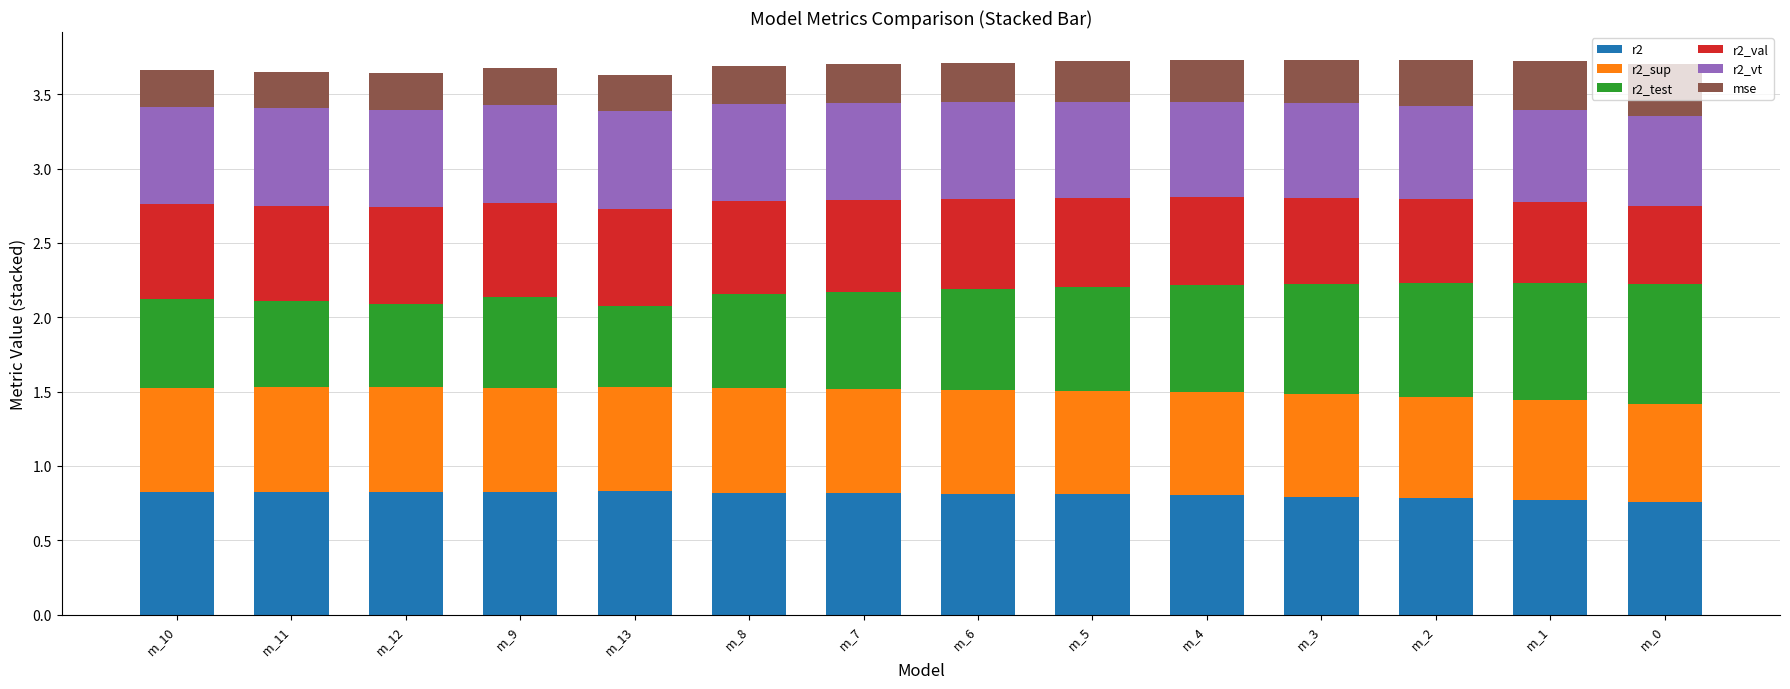

What is the total value across all series at m_0?

3.7